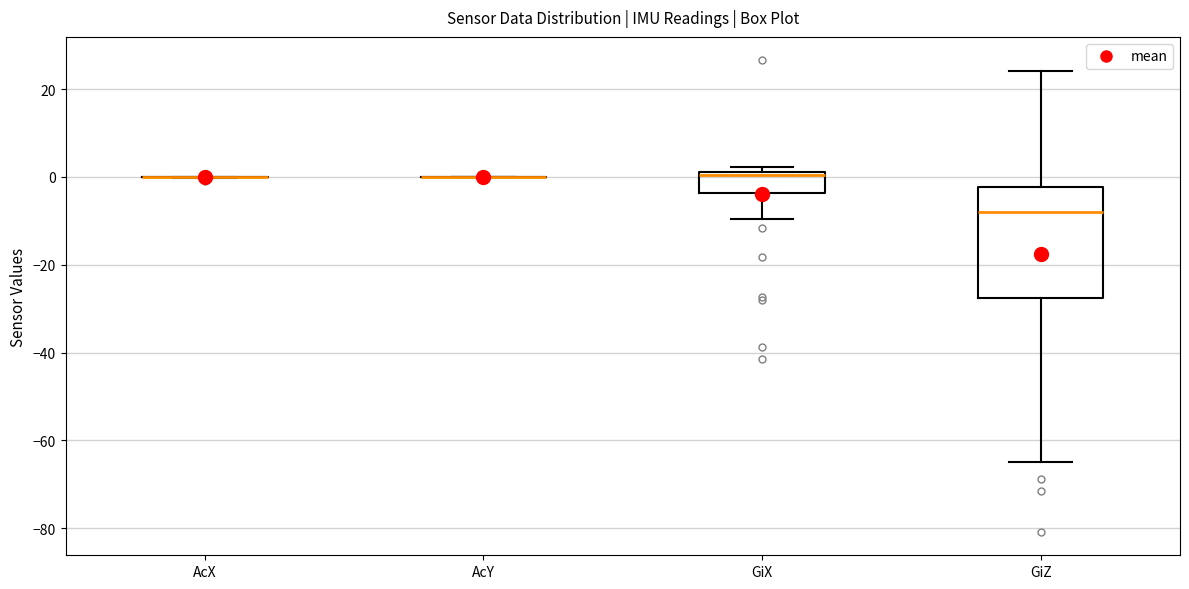

Reading left to right, read every box against the y-axis: the position of its median line, the range the box covers, and the ends of its whiskers. The values are not printed on the chart, so give them approximately, as read against the axis.

AcX: box collapsed to a line at 0, whiskers 0 to 0
AcY: box collapsed to a line at 0, whiskers 0 to 0
GiX: median 0, box -4 to 2, whiskers -10 to 2 (just above the box's upper edge)
GiZ: median -8, box -28 to -2, whiskers -66 to 24